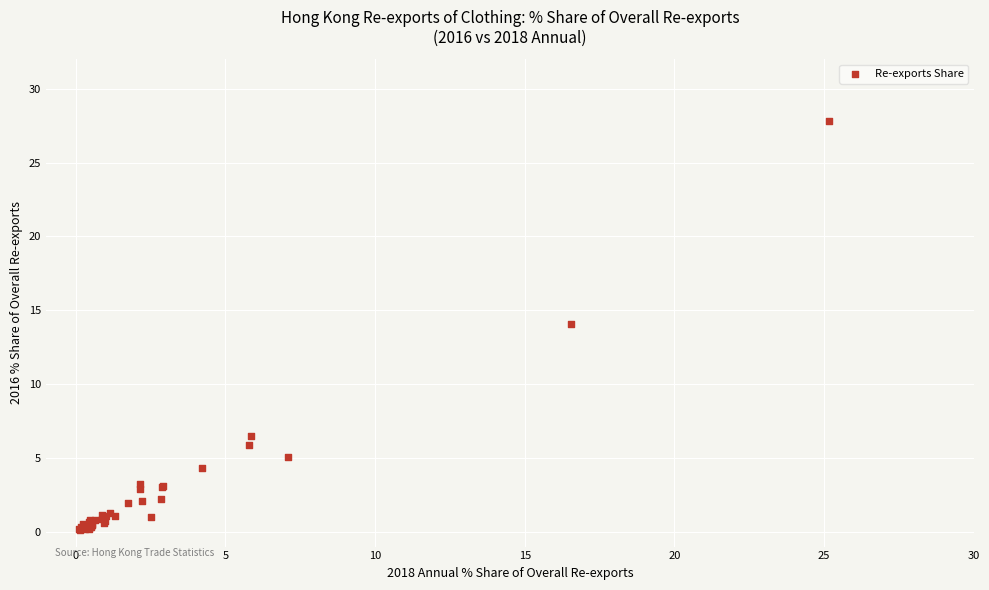

What Y value in the scatter plot is closest to 13?

14.1